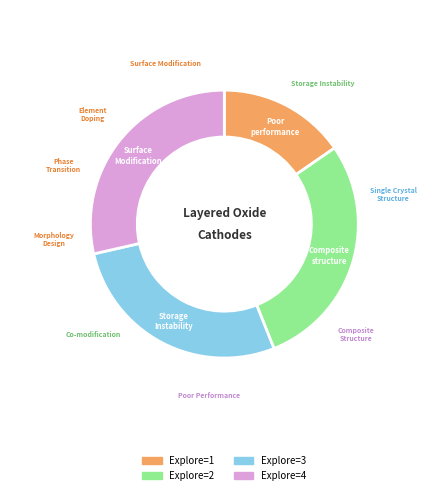

What percentage do 1 and 2 together represent?

44.0%